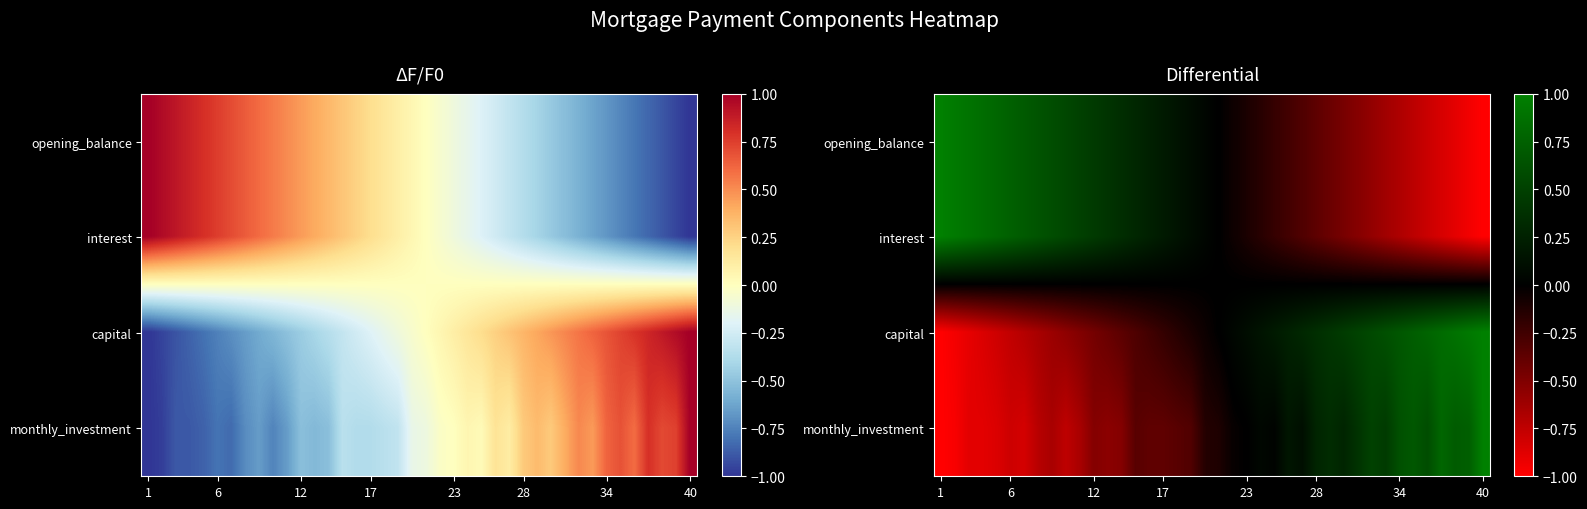

At how many categories does at least one series exceed 0?

40